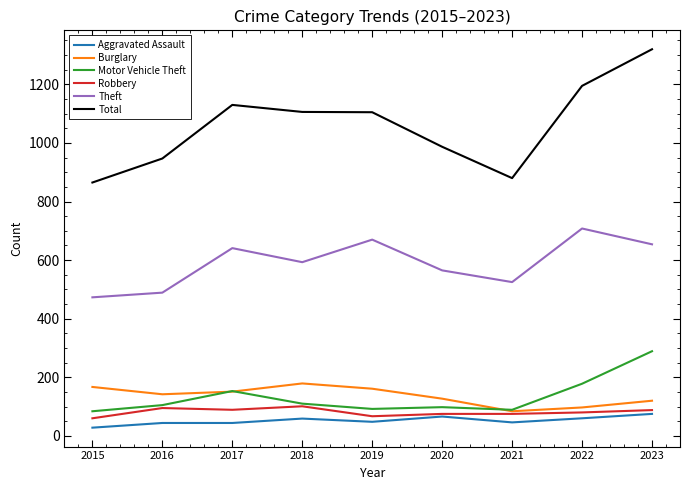

Which label corresponds to the largest value in the chart?

2023